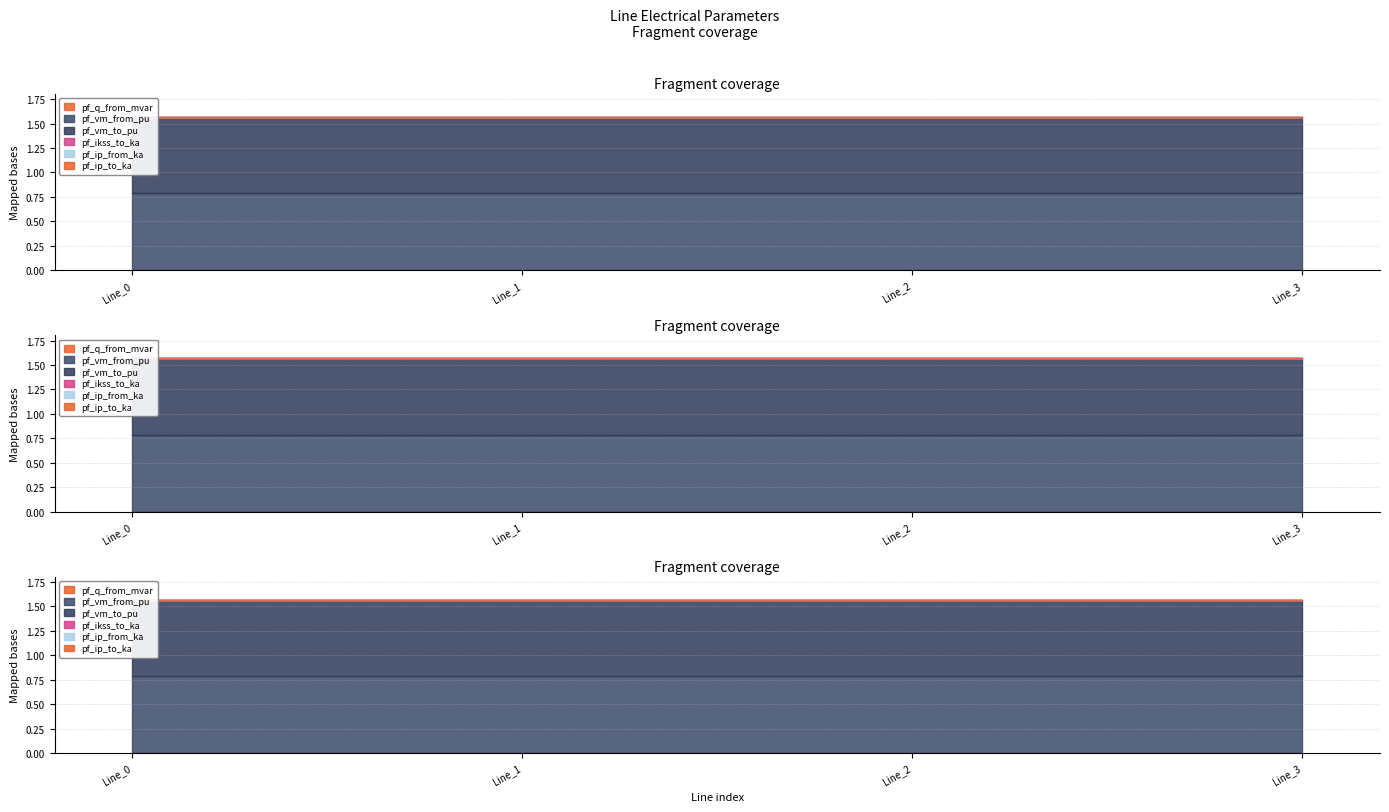

Reading left to right, list all the values displayed in this chart.

pf_q_from_mvar: Line_0=0.0	Line_1=0.0	Line_2=0.0	Line_3=0.0
pf_vm_from_pu: Line_0=0.8	Line_1=0.8	Line_2=0.8	Line_3=0.8
pf_vm_to_pu: Line_0=0.8	Line_1=0.8	Line_2=0.8	Line_3=0.8
pf_ikss_to_ka: Line_0=0.0	Line_1=0.0	Line_2=0.0	Line_3=0.0
pf_ip_from_ka: Line_0=0.0	Line_1=0.0	Line_2=0.0	Line_3=0.0
pf_ip_to_ka: Line_0=0.0	Line_1=0.0	Line_2=0.0	Line_3=0.0